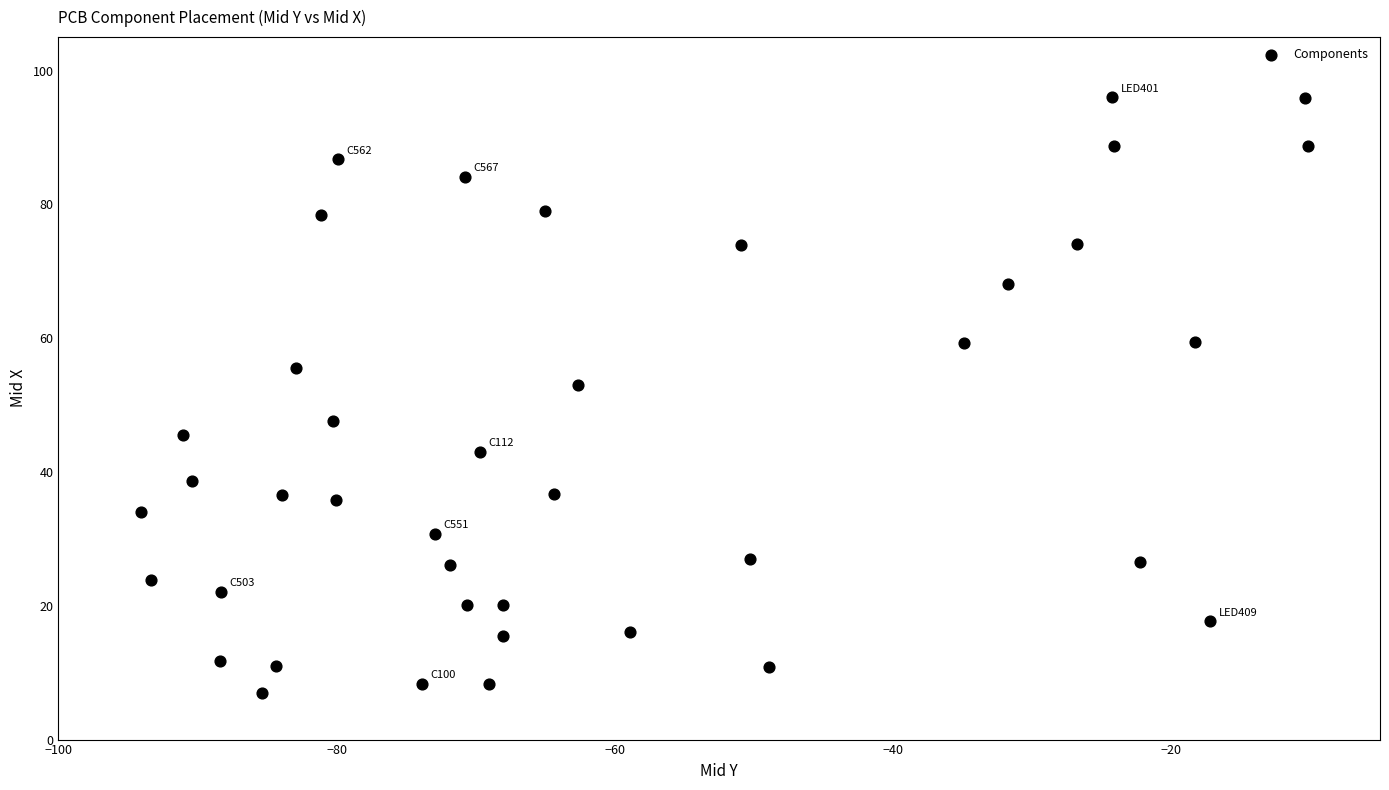

What Y value in the scatter plot is closest to 51?

52.9